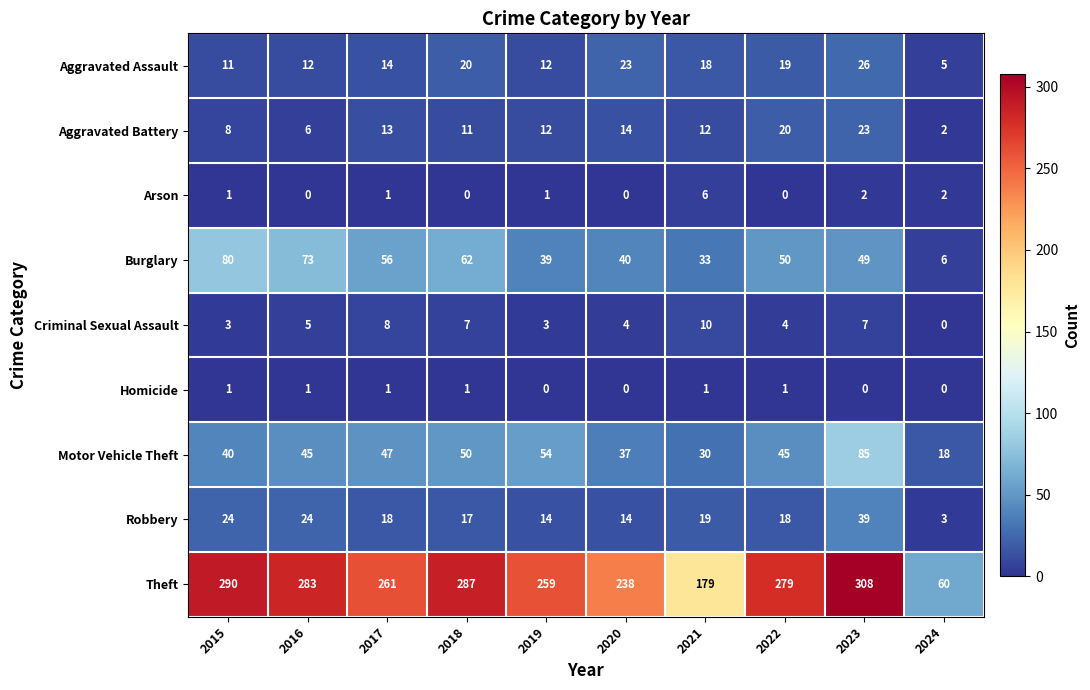

At which category is the sum across all series the highest?

2023